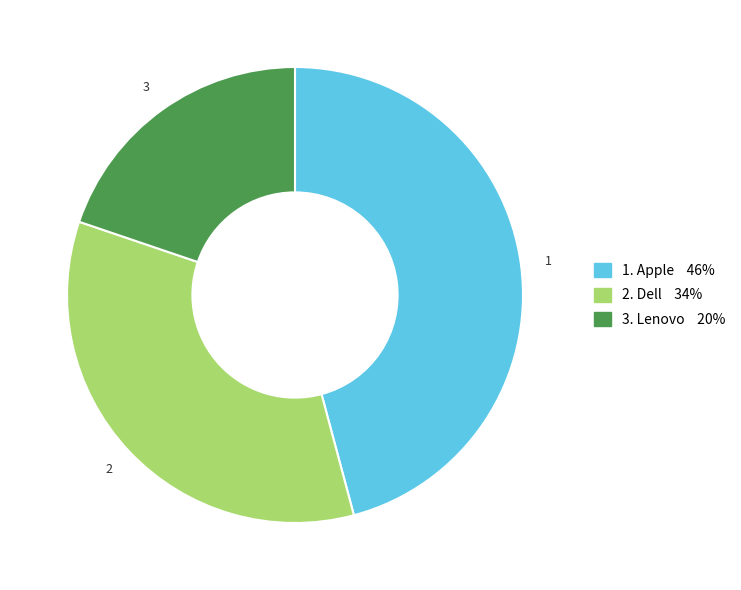

Is there a majority slice in this chart?

No